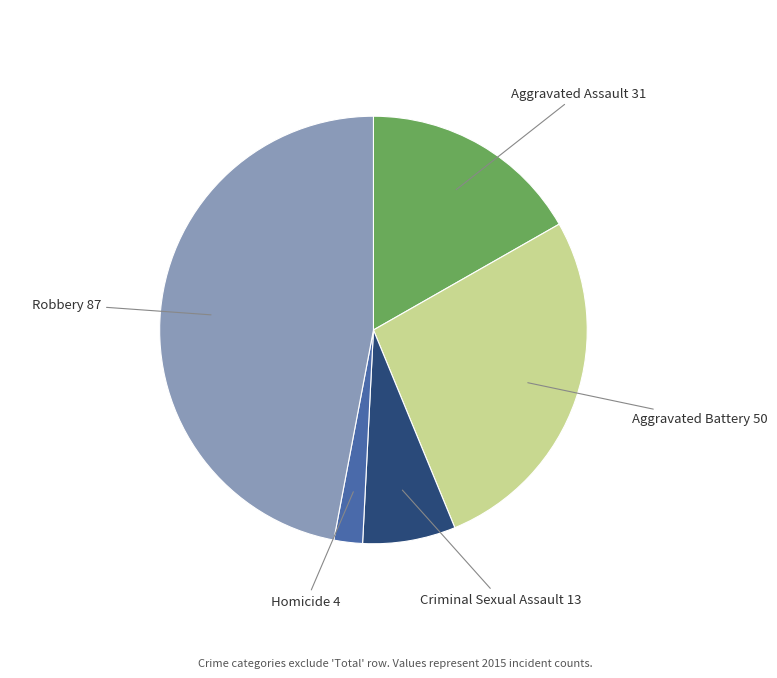

Is there any slice that represents more than half of the pie?

No